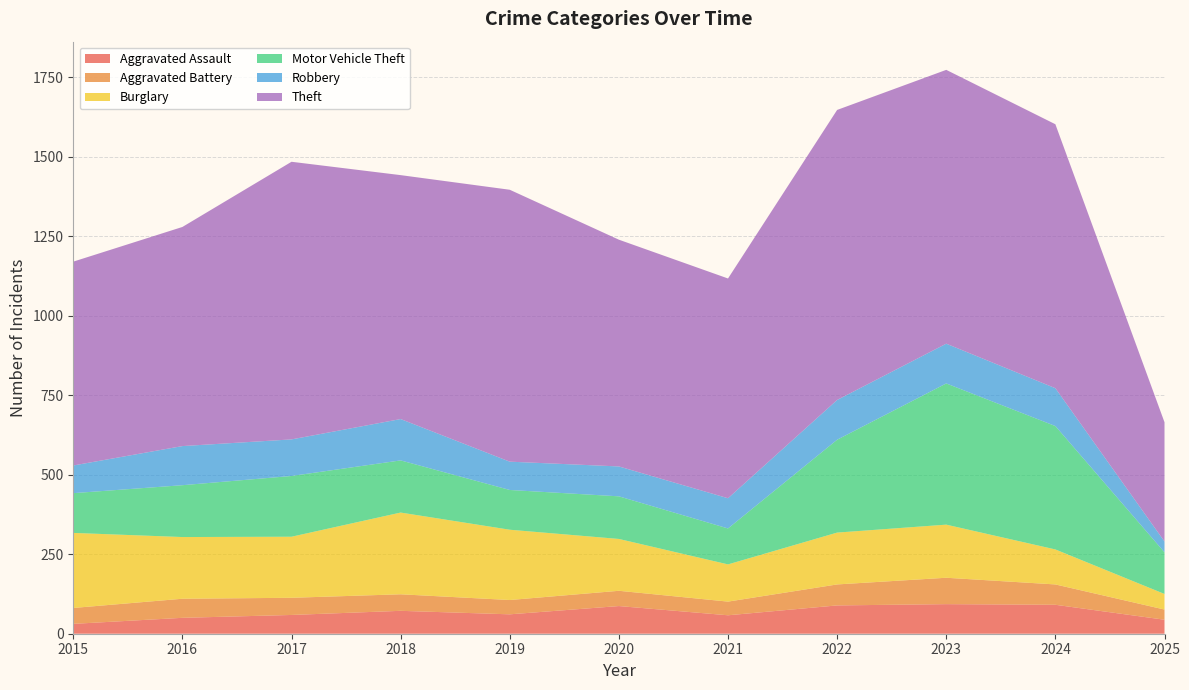

Reading left to right, extract all data points from this chart.

Aggravated Assault: 2015=31	2016=50	2017=59	2018=72	2019=61	2020=87	2021=58	2022=89	2023=93	2024=91	2025=44
Aggravated Battery: 2015=50	2016=60	2017=54	2018=52	2019=45	2020=48	2021=43	2022=66	2023=83	2024=64	2025=32
Burglary: 2015=236	2016=194	2017=192	2018=257	2019=221	2020=163	2021=117	2022=163	2023=167	2024=110	2025=49
Motor Vehicle Theft: 2015=125	2016=163	2017=191	2018=164	2019=125	2020=134	2021=113	2022=292	2023=444	2024=388	2025=131
Robbery: 2015=87	2016=123	2017=115	2018=130	2019=89	2020=94	2021=95	2022=125	2023=125	2024=119	2025=34
Theft: 2015=641	2016=689	2017=873	2018=767	2019=855	2020=713	2021=691	2022=912	2023=861	2024=830	2025=375